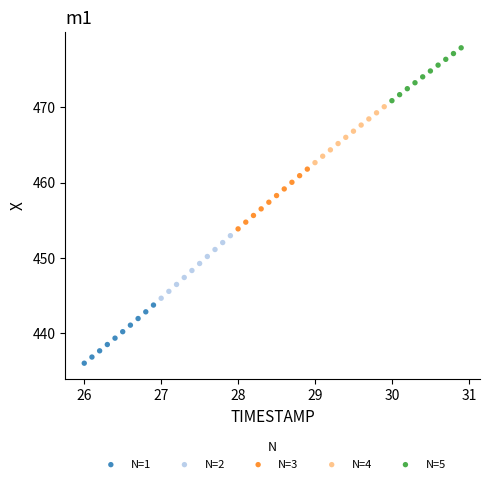

Which series contains the lowest Y value?

N=1